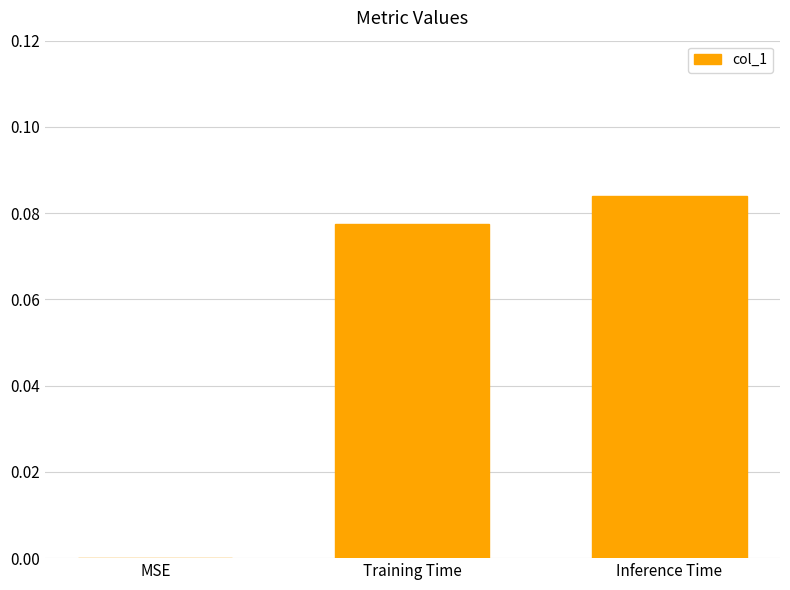

Which has a higher value, Inference Time or Training Time?

Inference Time